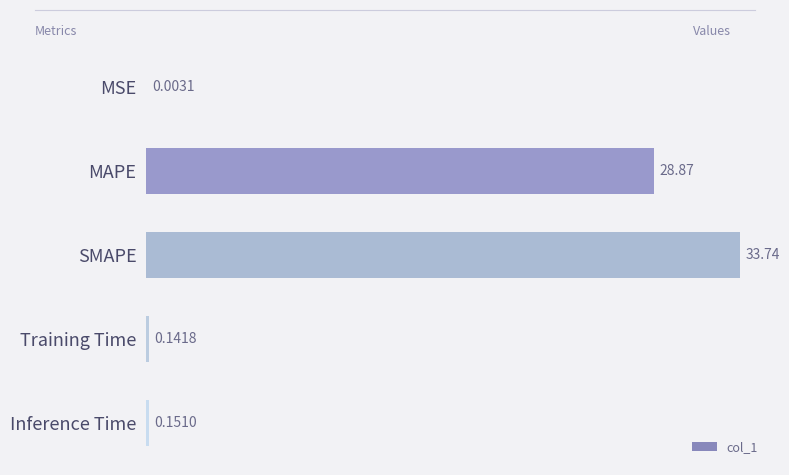

What is the change in value from MAPE to SMAPE?

+4.9